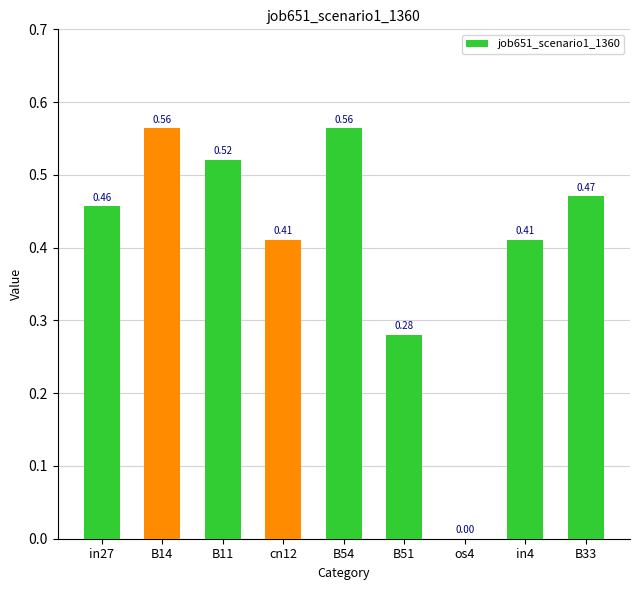

What is the sum of all values?

3.7